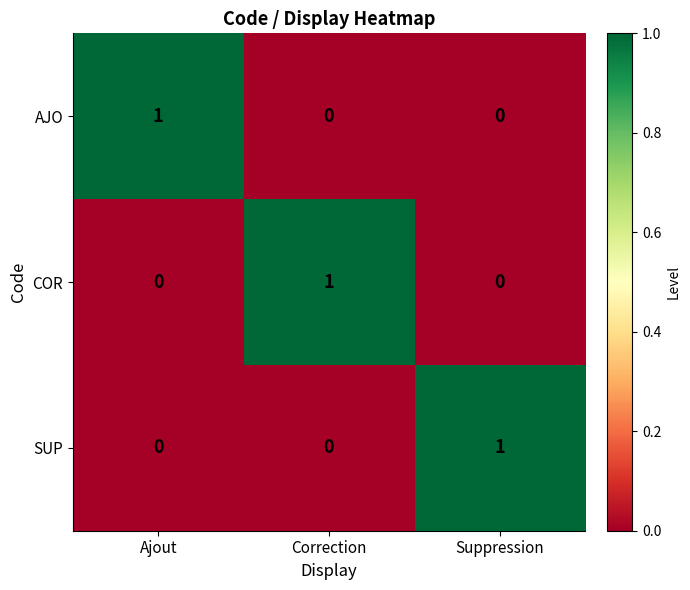

The value of SUP at Correction is -1. True or false?

False